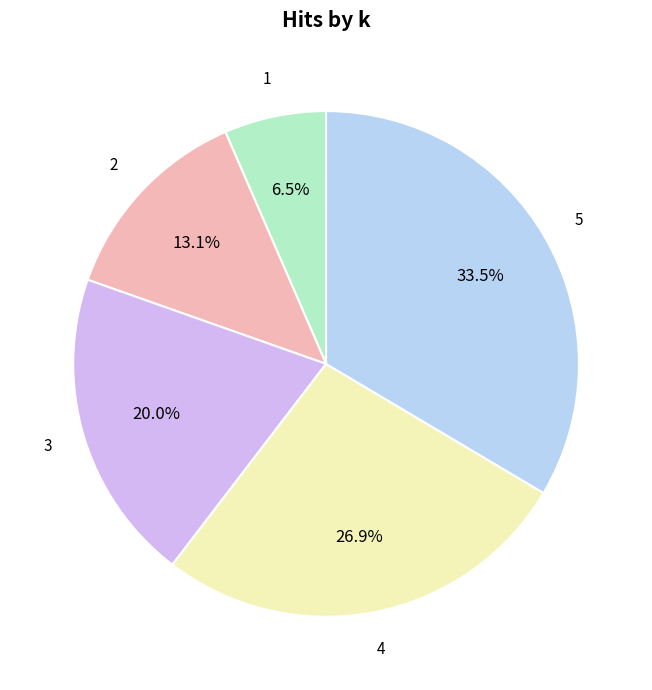

Do 2 and 4 together represent more than half of the pie?

No